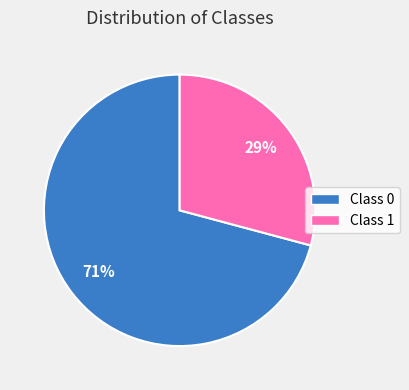

Is there any slice that represents more than half of the pie?

Yes